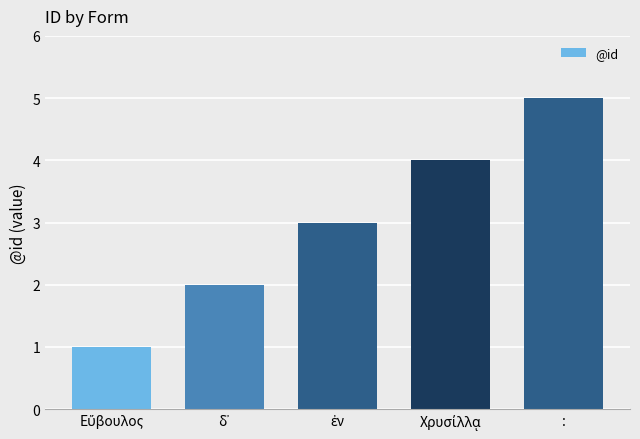

What is the label of the 1st bar from the right?

: